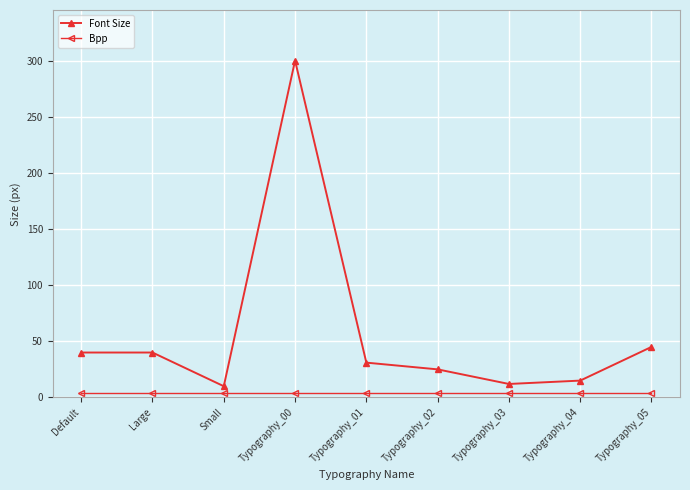

The value of Font Size at Large is 40. True or false?

True